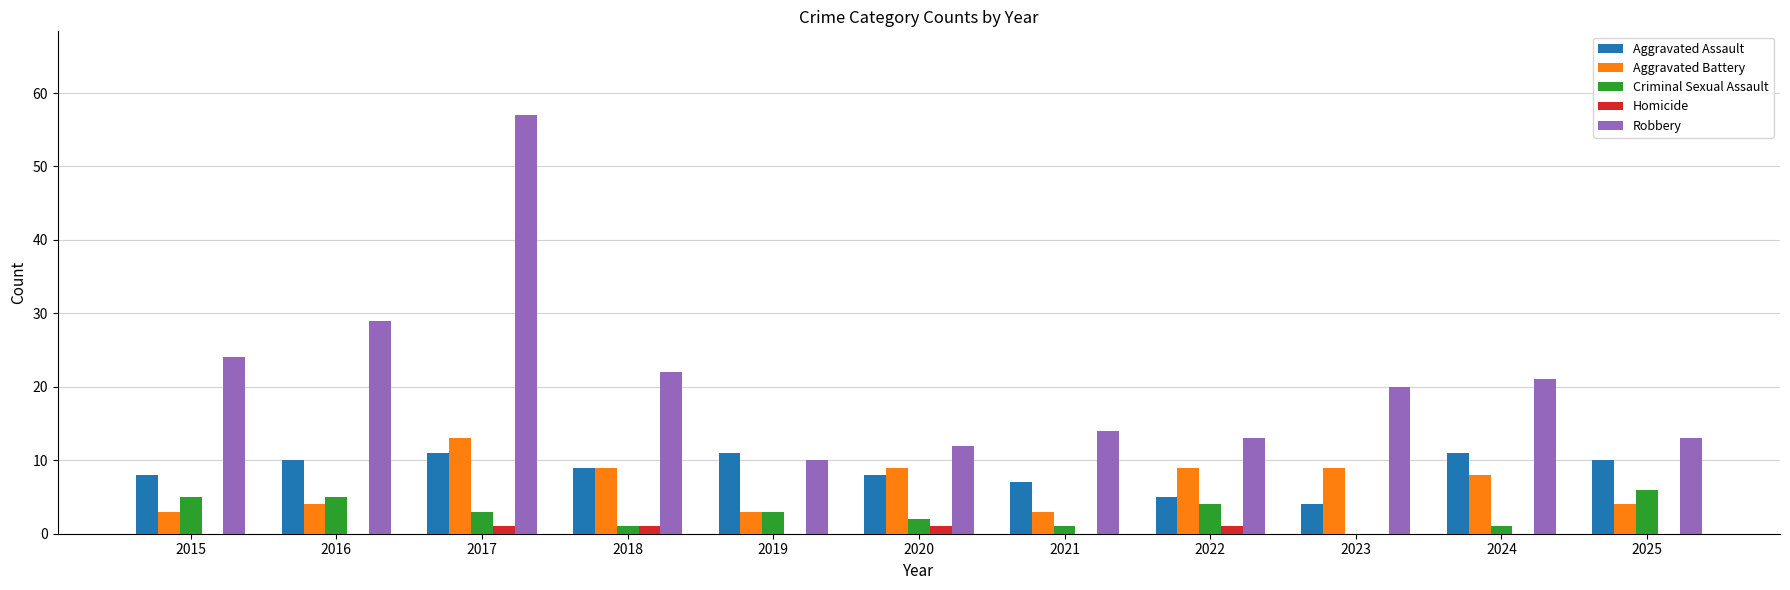

Which series has the largest total across all categories?

Robbery